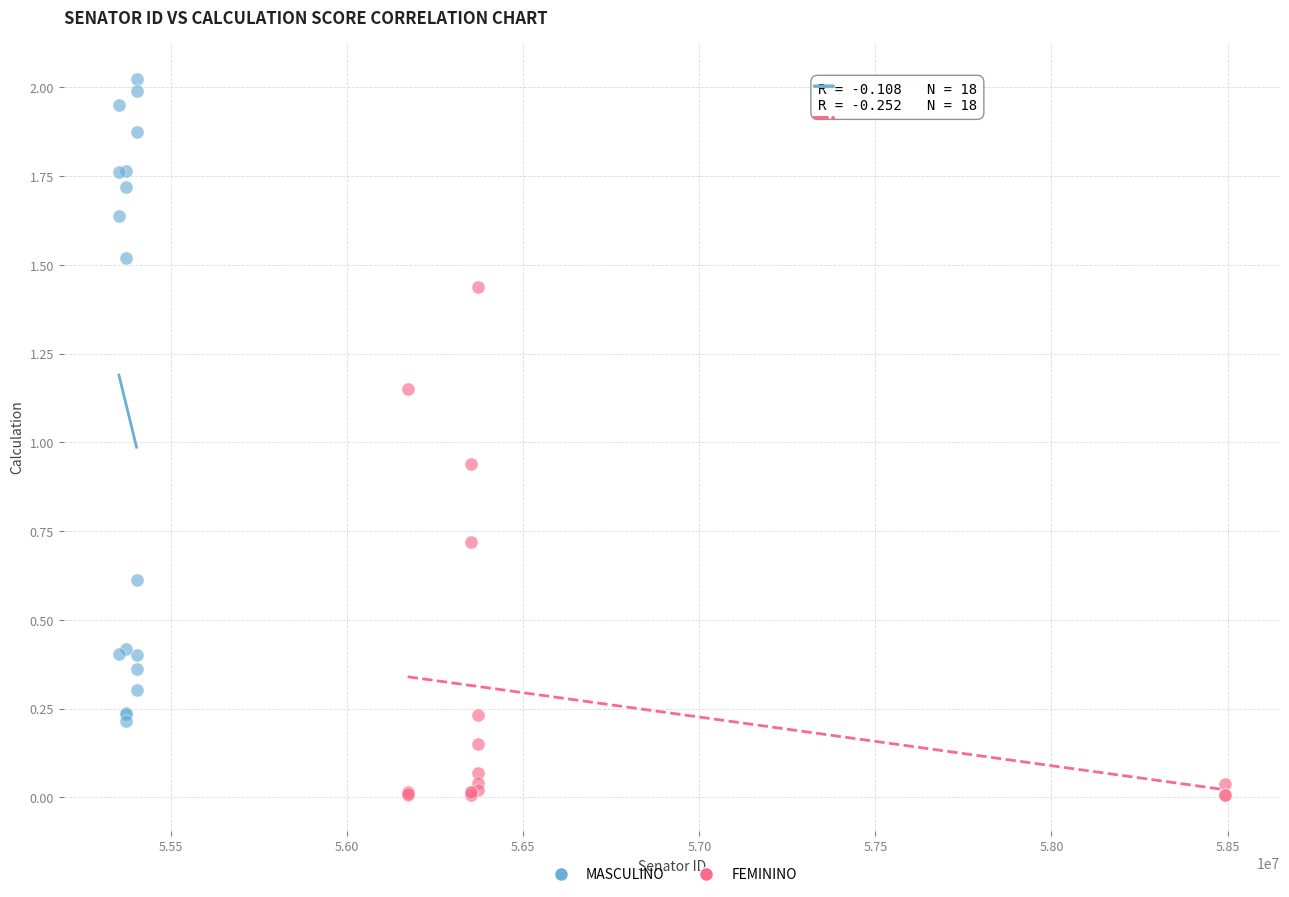

Which series reaches the minimum Y coordinate?

FEMININO